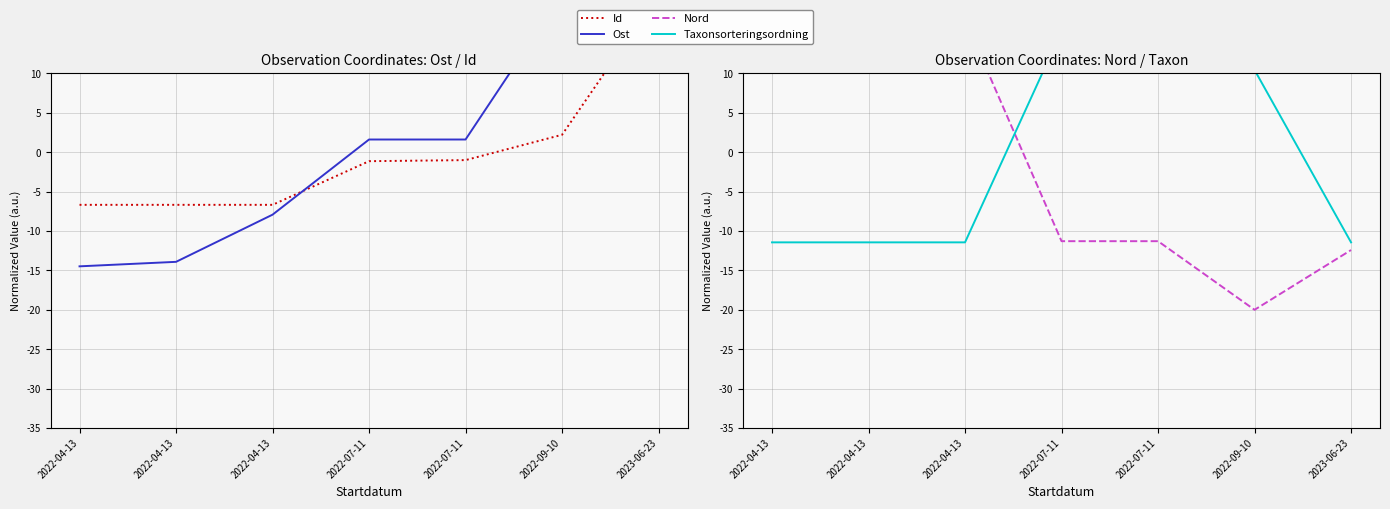

What is the difference between the maximum and minimum values in the Taxonsorteringsordning series?

31.4